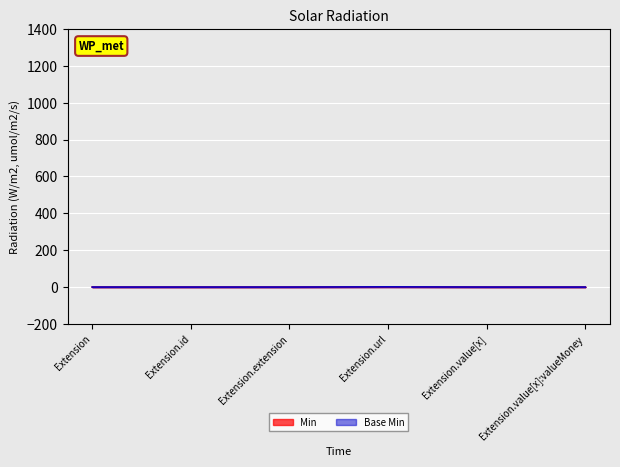

Reading right to left, extract all data points from this chart.

Min: Extension.value[x]:valueMoney=0	Extension.value[x]=0	Extension.url=1	Extension.extension=0	Extension.id=0	Extension=0
Base Min: Extension.value[x]:valueMoney=0	Extension.value[x]=0	Extension.url=1	Extension.extension=0	Extension.id=0	Extension=0